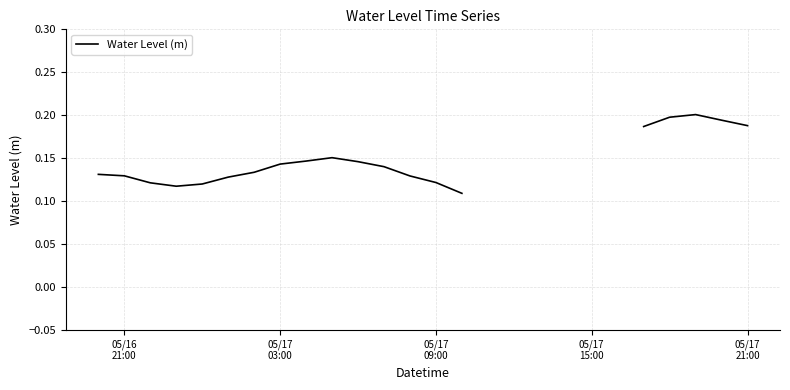

What is the maximum value shown in the chart?

0.2